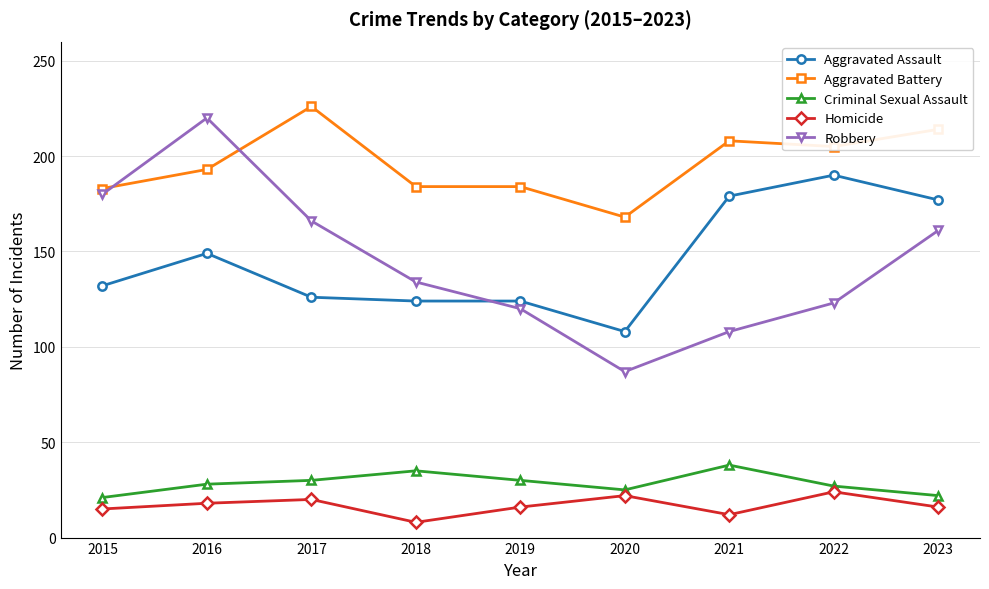

What are all the series names shown in the legend?

Aggravated Assault, Aggravated Battery, Criminal Sexual Assault, Homicide, Robbery